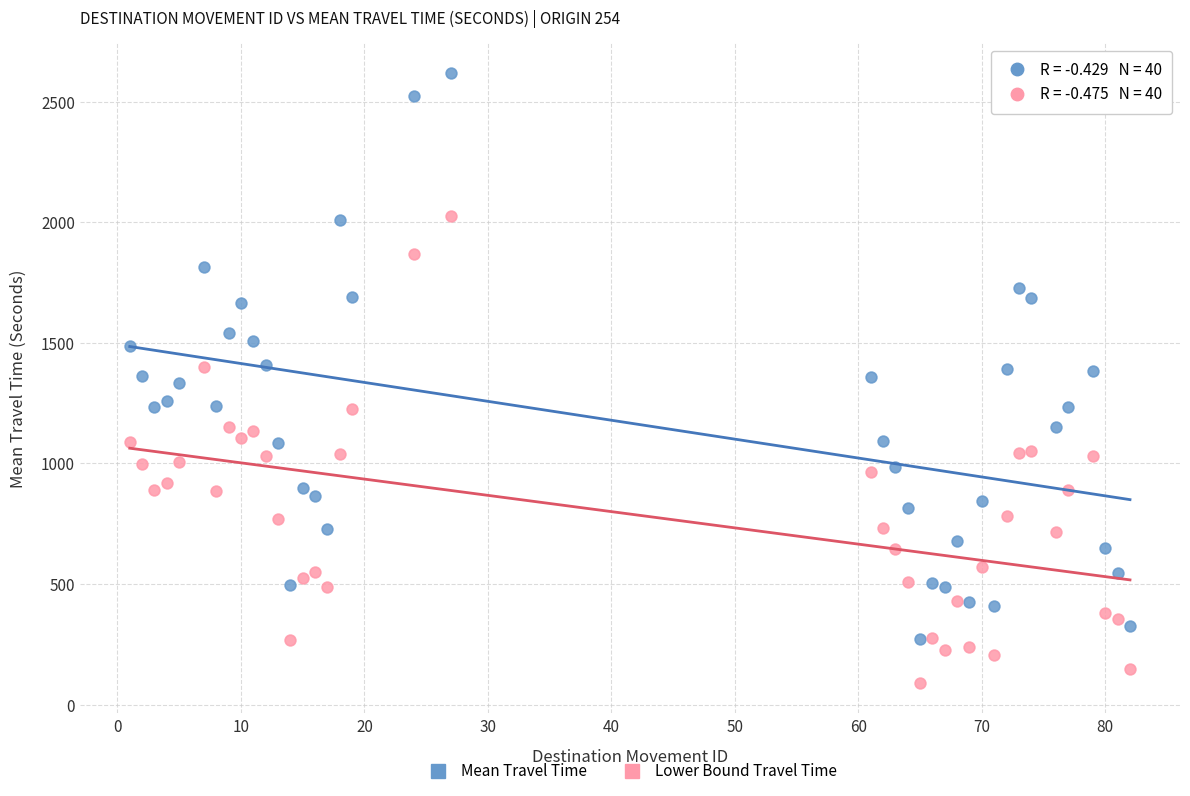

Across all data points, what is the range of Y values (max minus min)?

2526